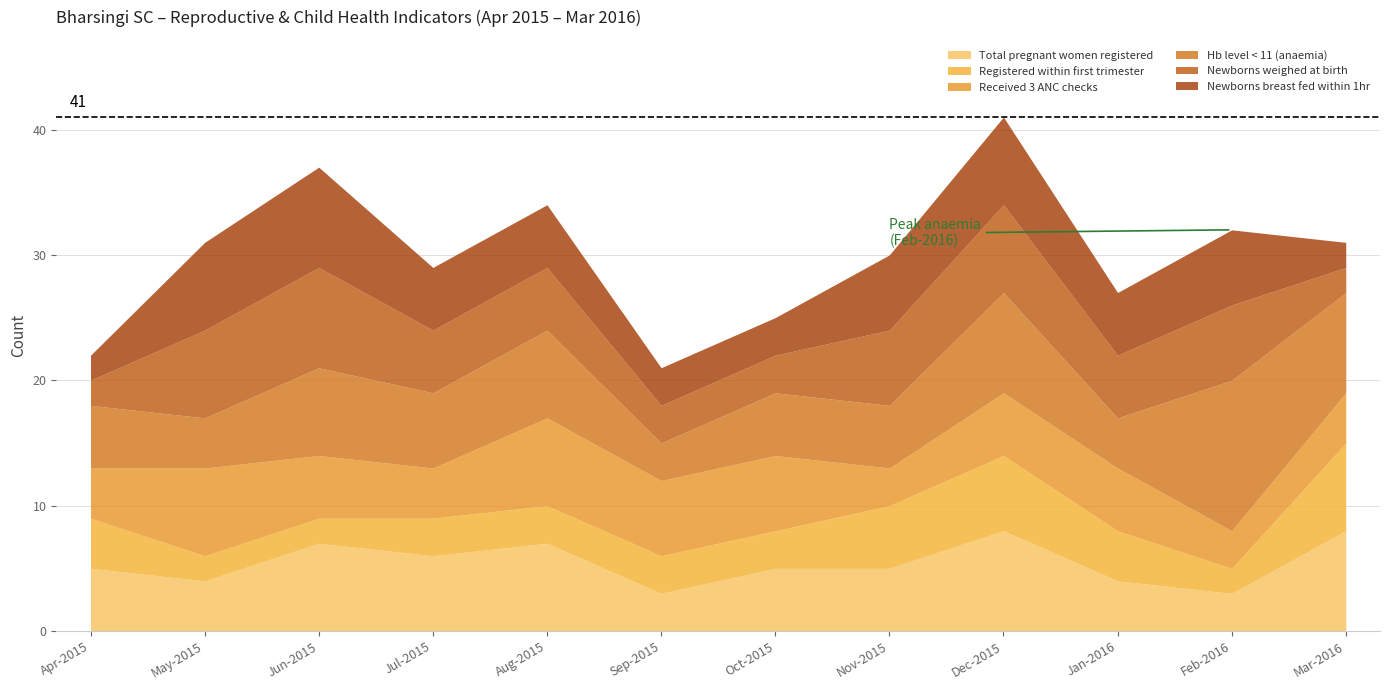

What is the sum of the Newborns weighed at birth values at Sep-2015 and Nov-2015?

9